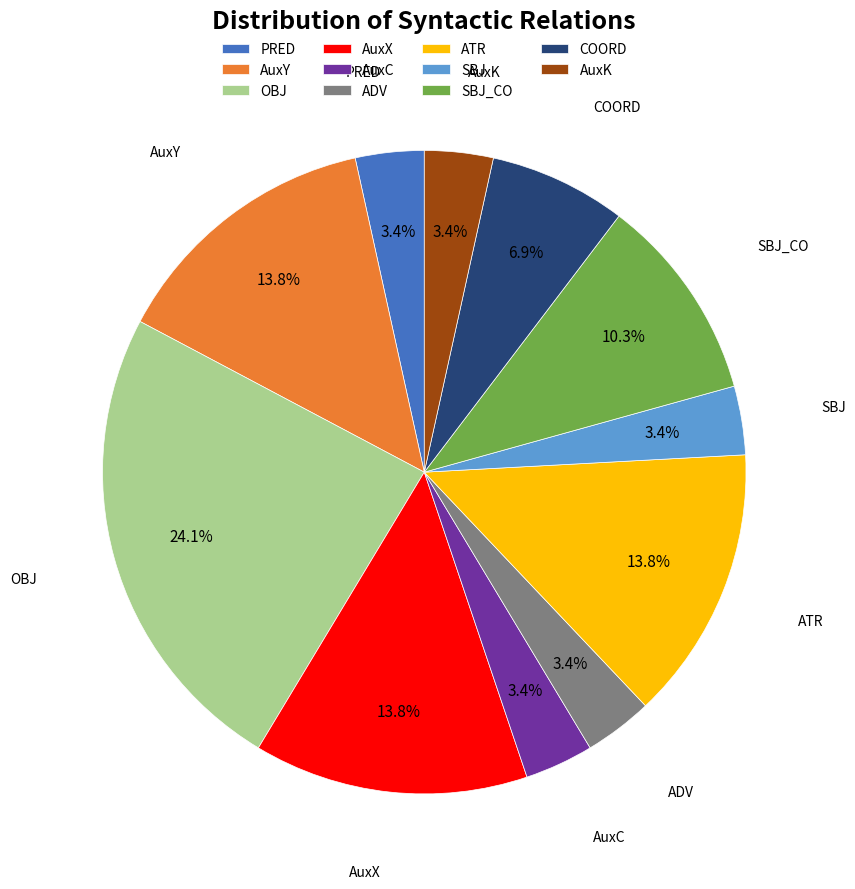

Which category has the biggest portion of the pie?

OBJ